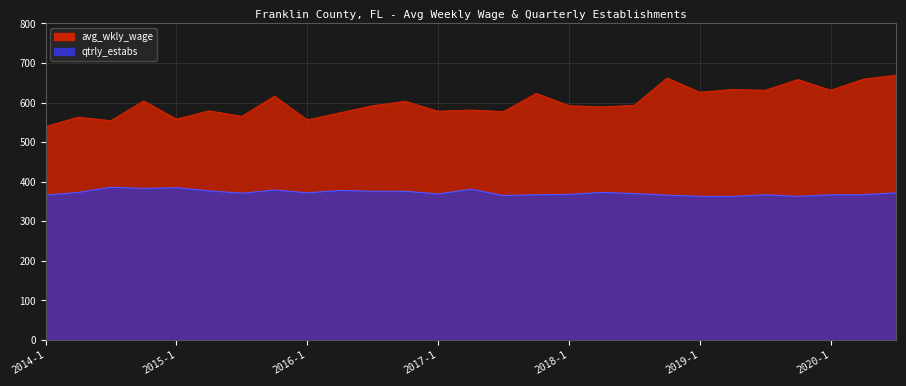

True or false: qtrly_estabs and avg_wkly_wage cross at least once.

False